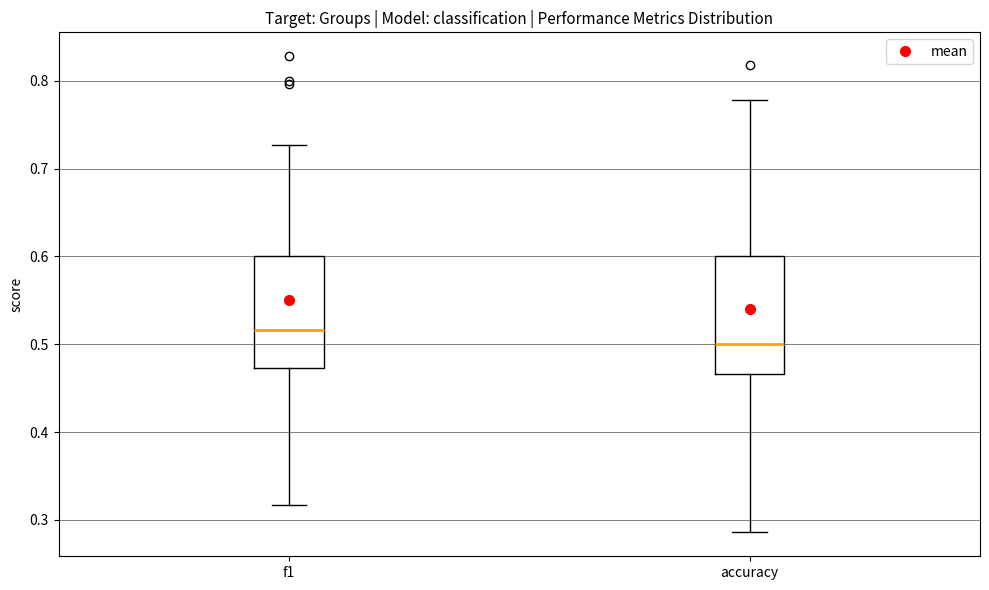

Which box's median line is the lowest?

accuracy